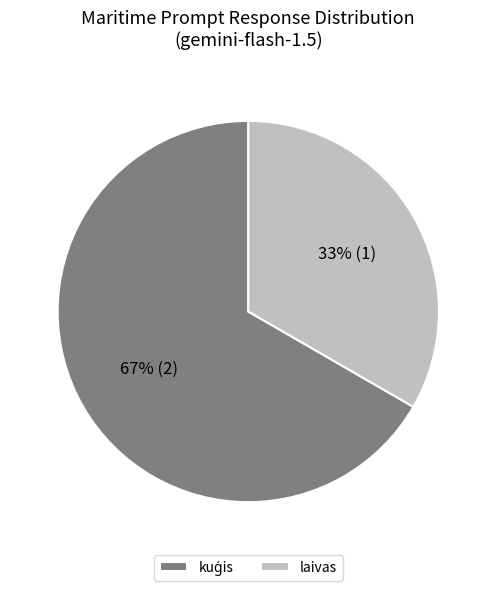

How many segments does this pie chart have?

2